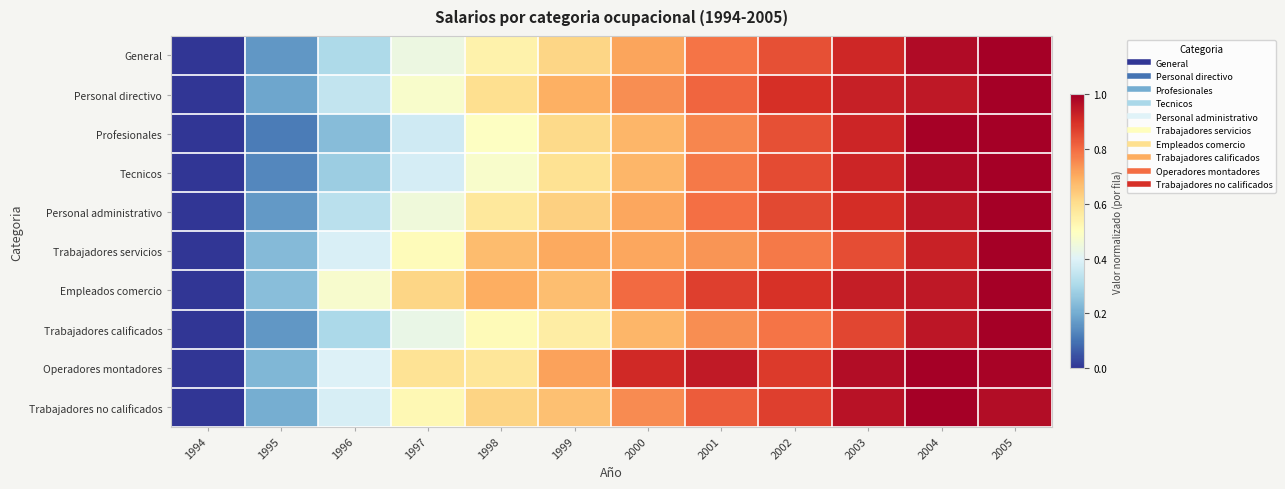

What is the greatest value displayed?

1.0